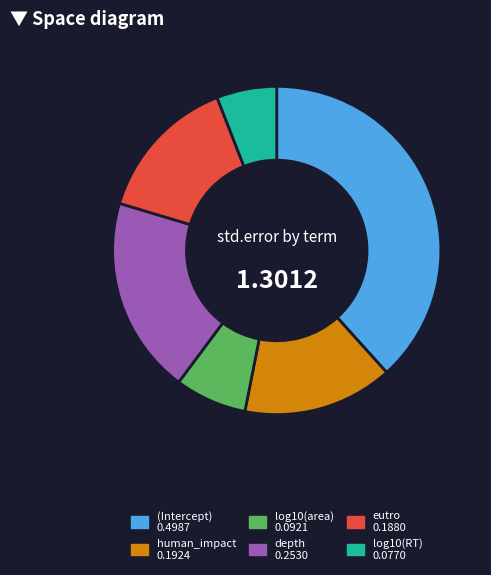

Do (Intercept) and human_impact together represent more than half of the pie?

Yes